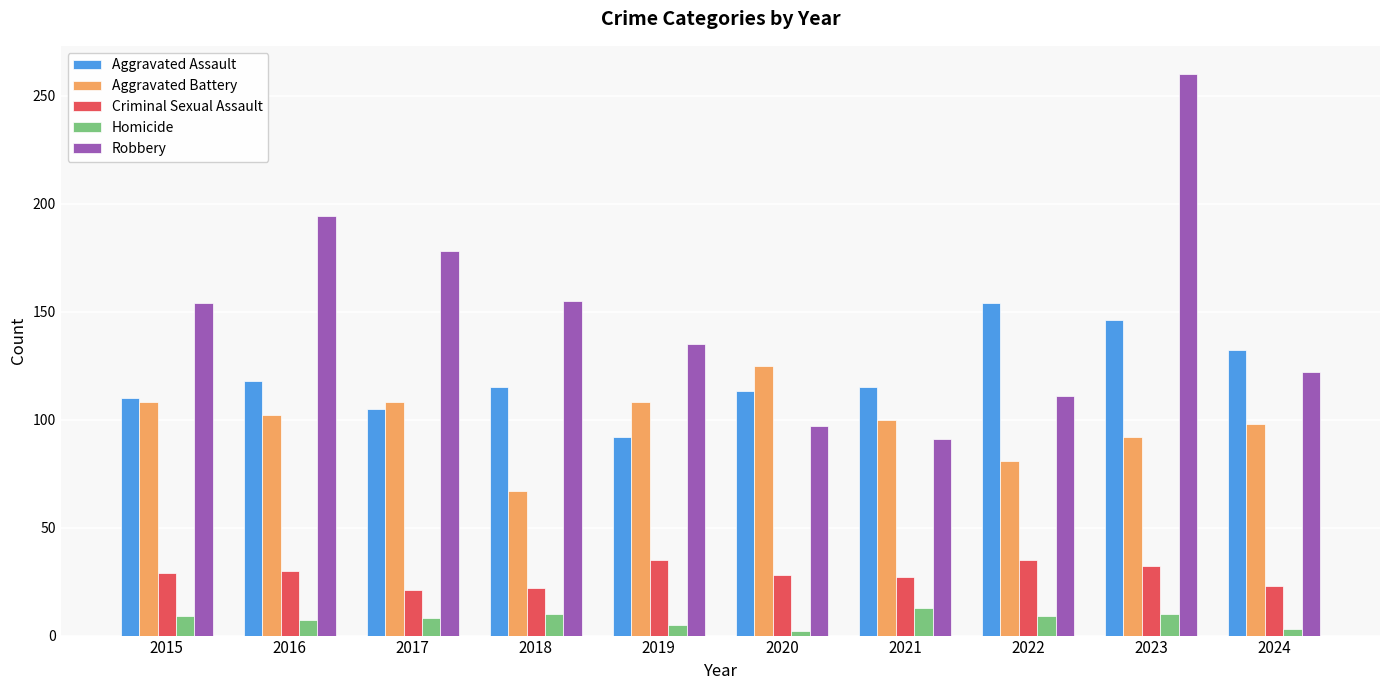

Rank the series by their maximum value, from highest to lowest.

Robbery, Aggravated Assault, Aggravated Battery, Criminal Sexual Assault, Homicide